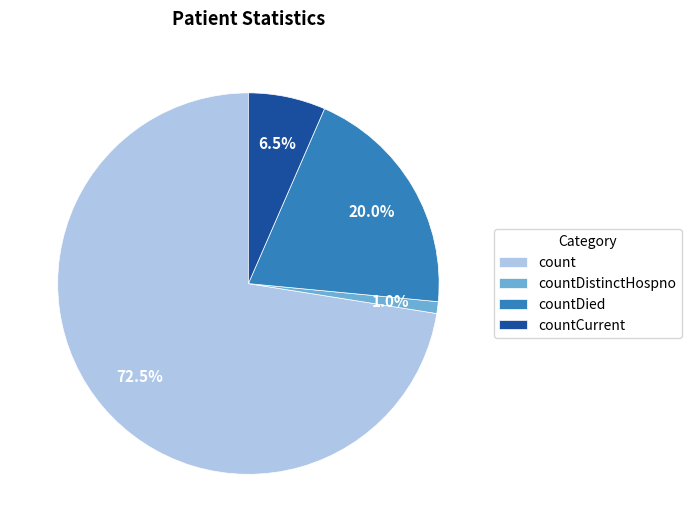

What is the ratio of the value at countCurrent to the value at countDied?

0.3